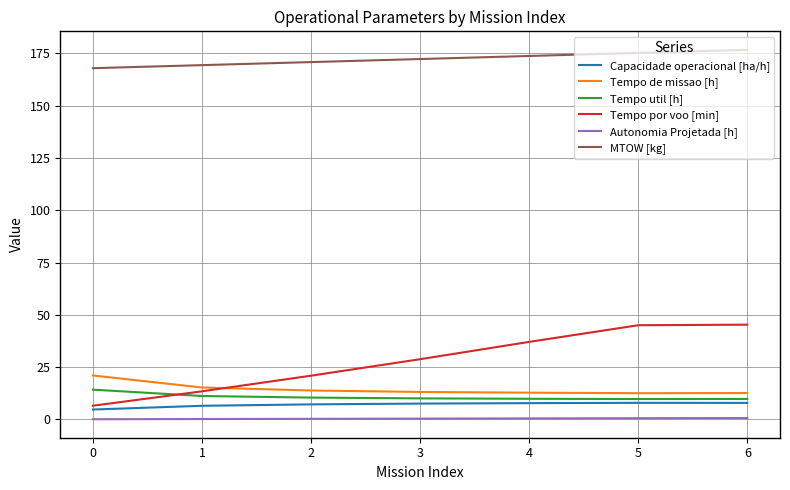

True or false: Capacidade operacional [ha/h] has a value of 7.9 at 6.

True